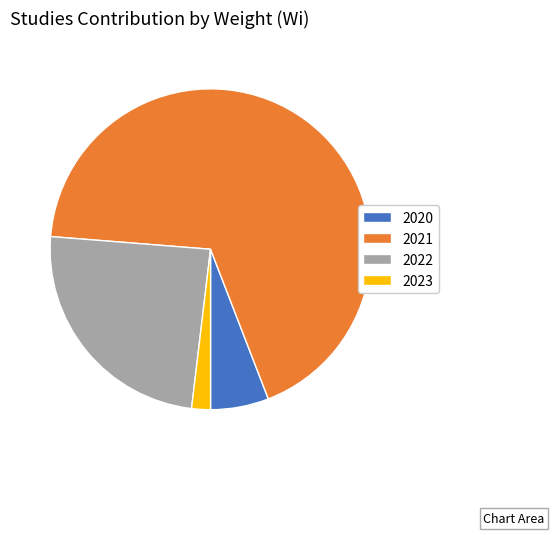

Combined, do 2022 and 2023 account for over 50%?

No